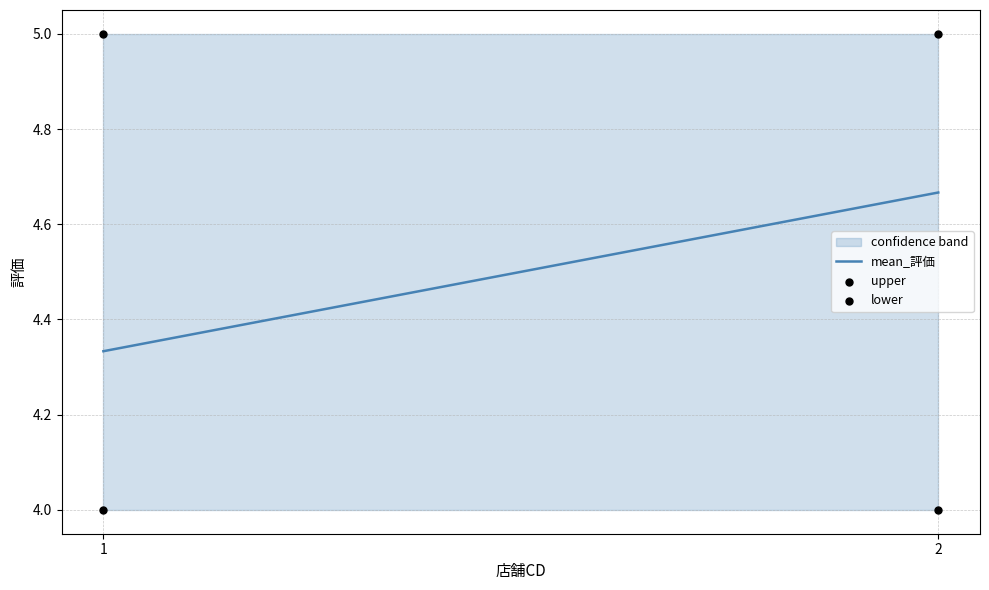

Which series has the widest spread of Y values?

mean_評価